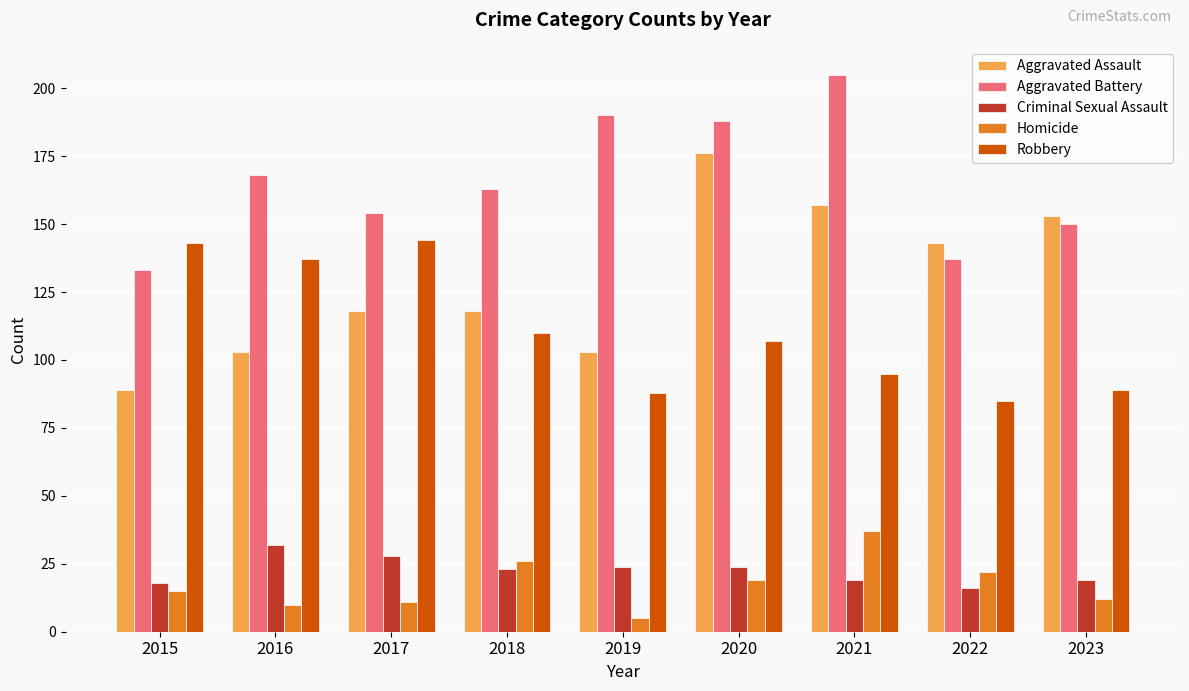

What is the greatest value displayed?

205